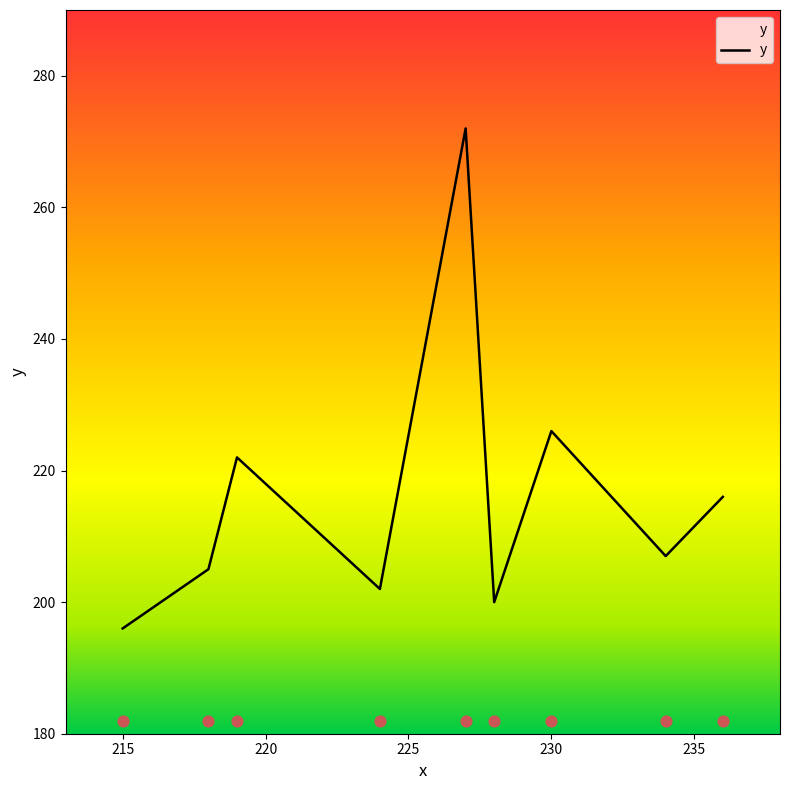

The y series shows 196 at 215. True or false?

True